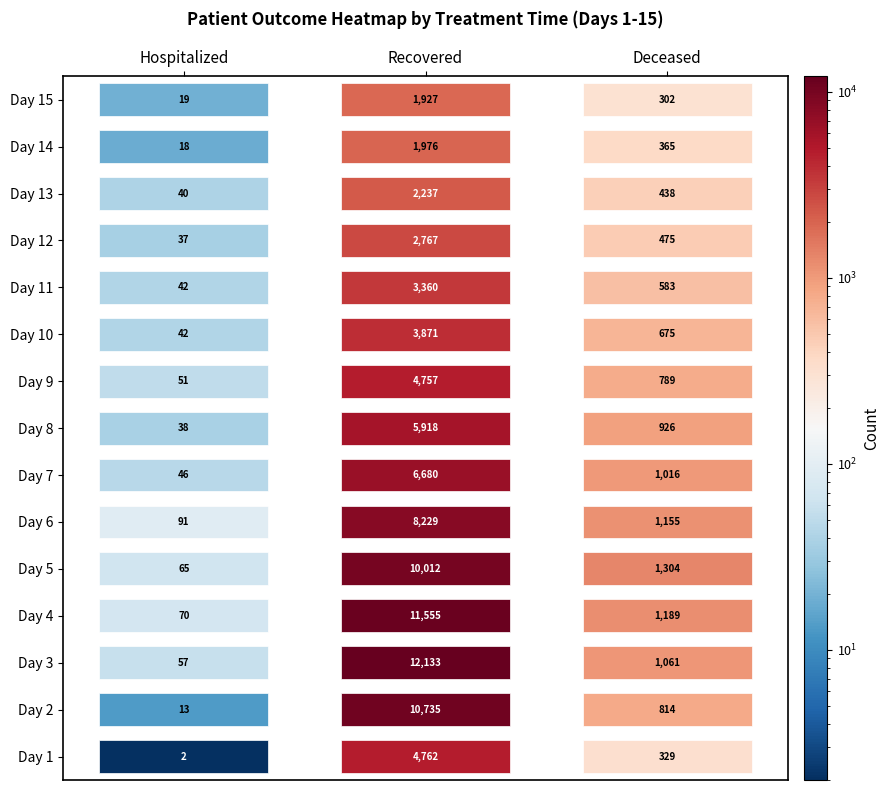

What value does the 8 series have at 0?

38